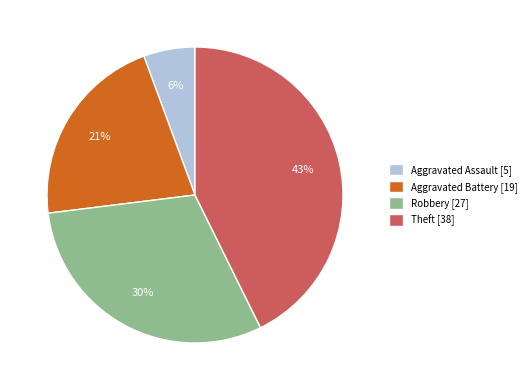

Between Aggravated Assault and Aggravated Battery, which is larger?

Aggravated Battery